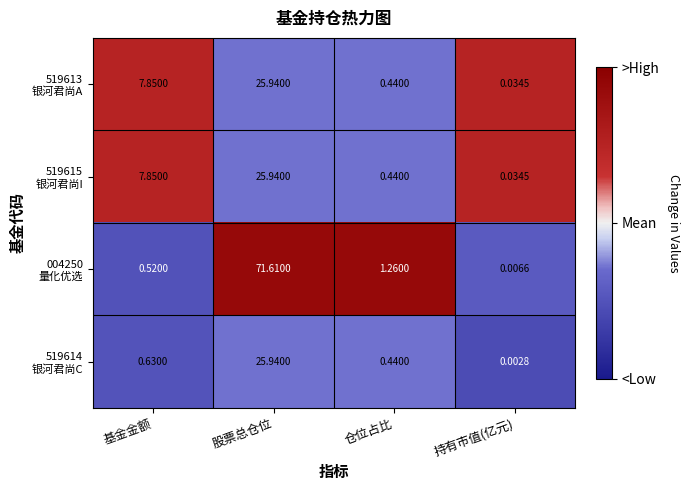

At which category is the sum across all series the highest?

股票总仓位